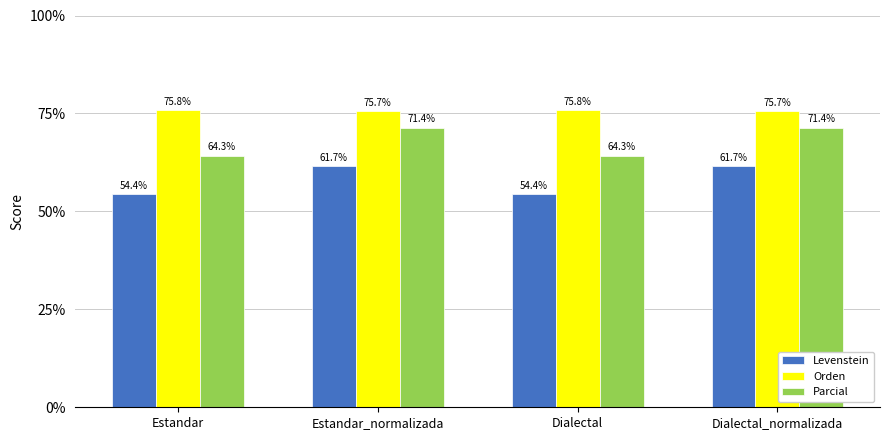

The Parcial series shows 71.4 at Dialectal_normalizada. True or false?

True